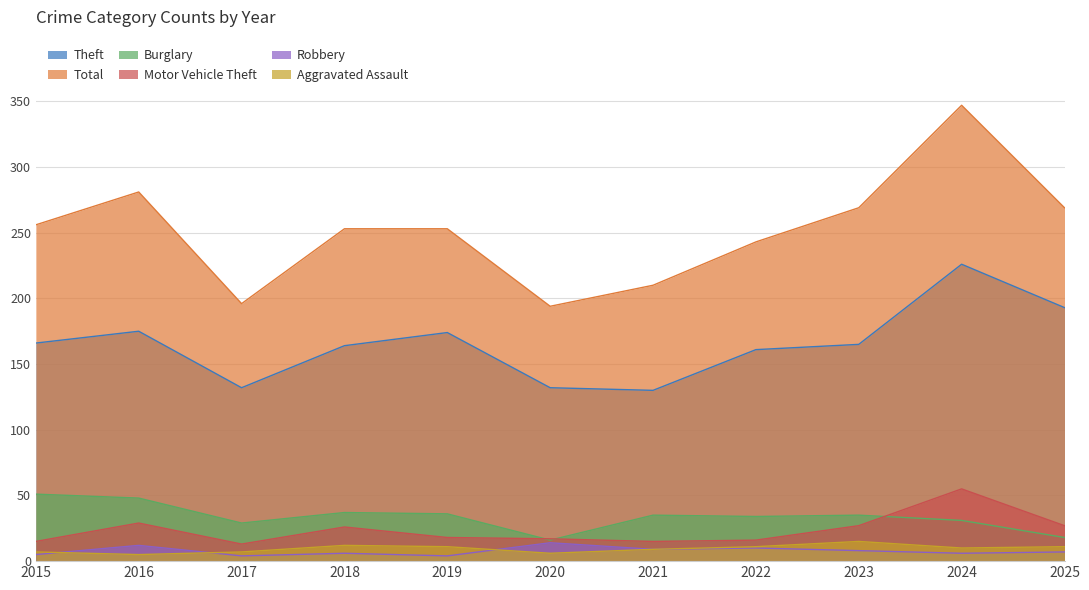

Which has a higher value, 2015 or 2024?

2024